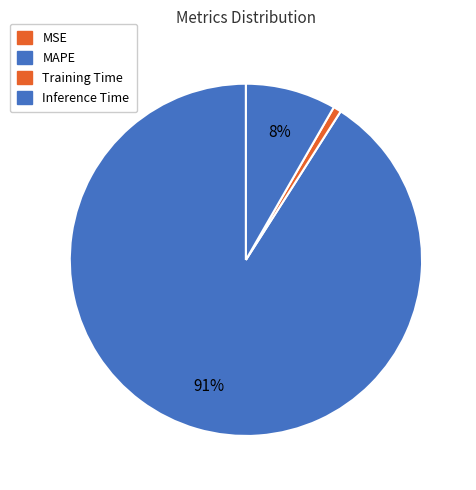

Which slice is the largest?

MAPE